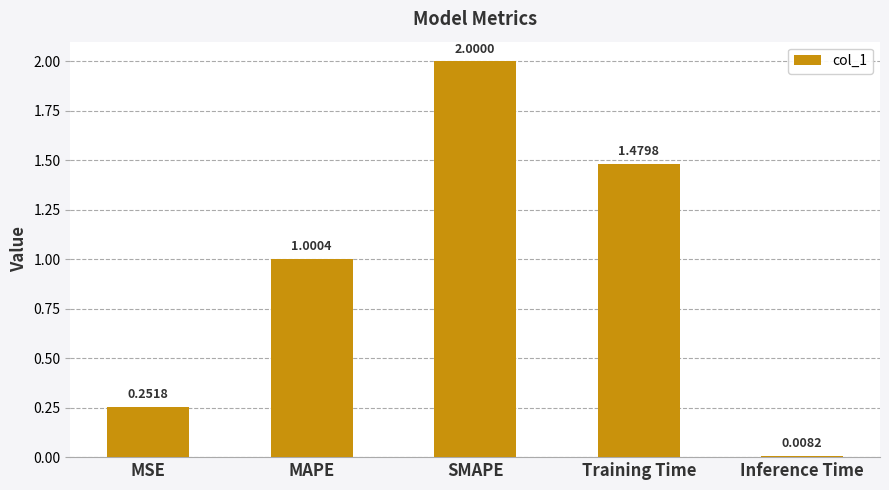

Which has a higher value, Inference Time or MAPE?

MAPE